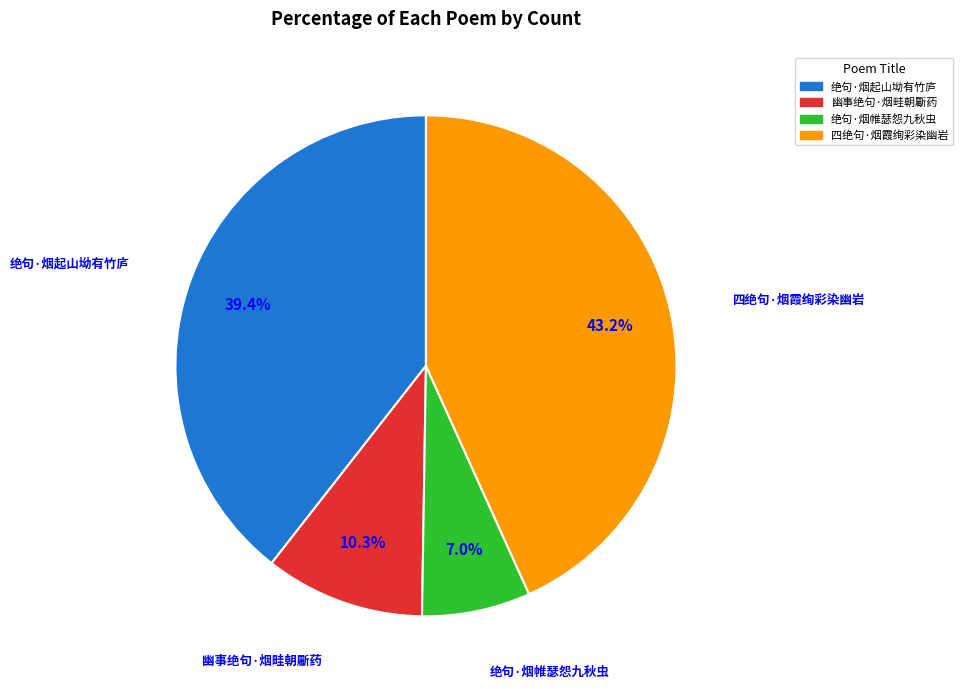

Does 四绝句·烟霞绚彩染幽岩 account for over 50% of the chart?

No